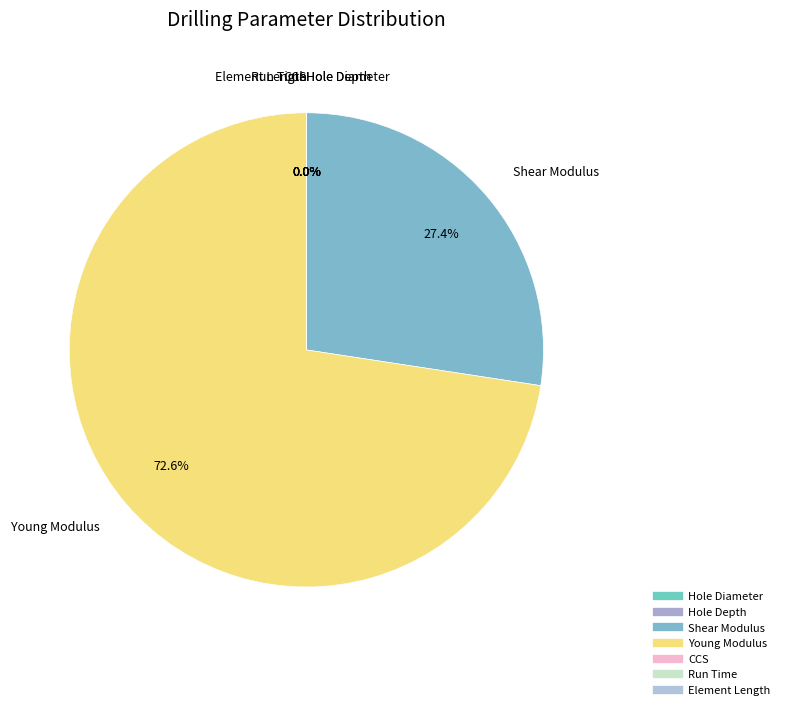

How many slices are in this pie chart?

7